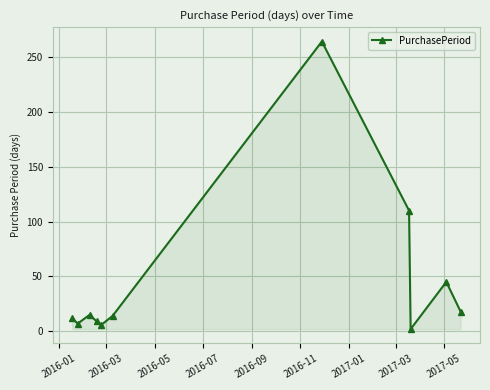

How many points are higher than both their immediate neighbors (excluding endpoints)?

3